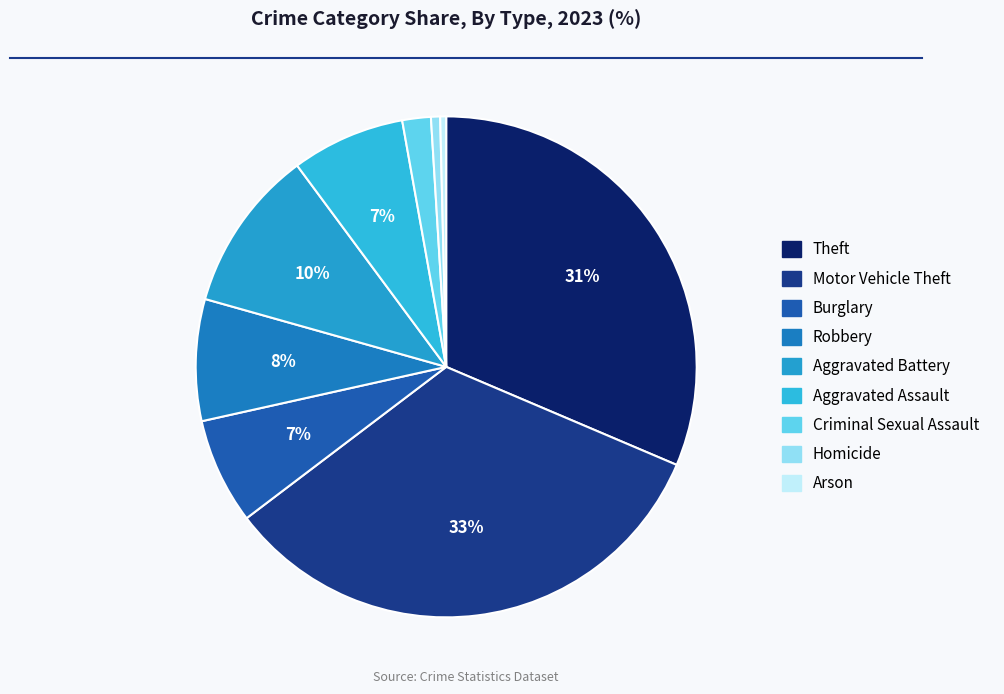

Is there a majority slice in this chart?

No